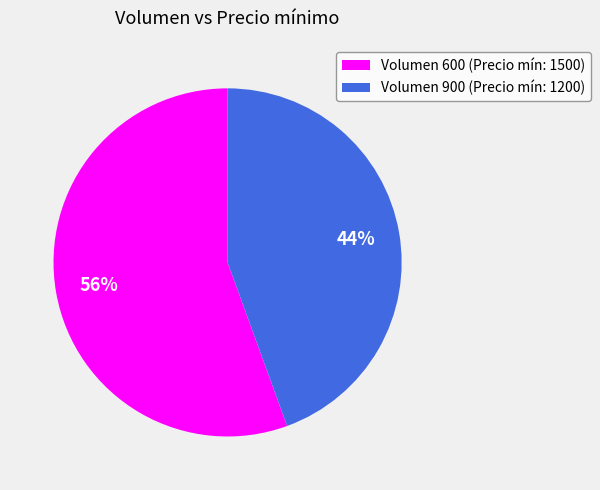

To the nearest percent, what is the combined percentage of Volumen 900 (Precio mín: 1200) and Volumen 600 (Precio mín: 1500)?

100%